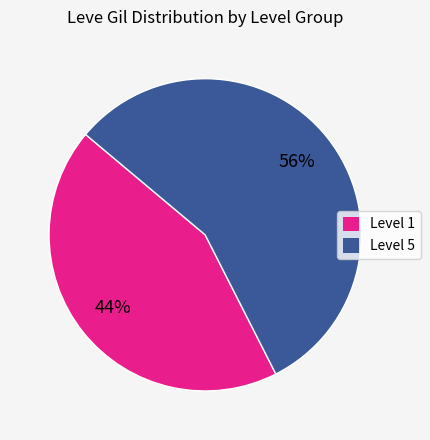

To the nearest percent, what is the average slice percentage?

50%